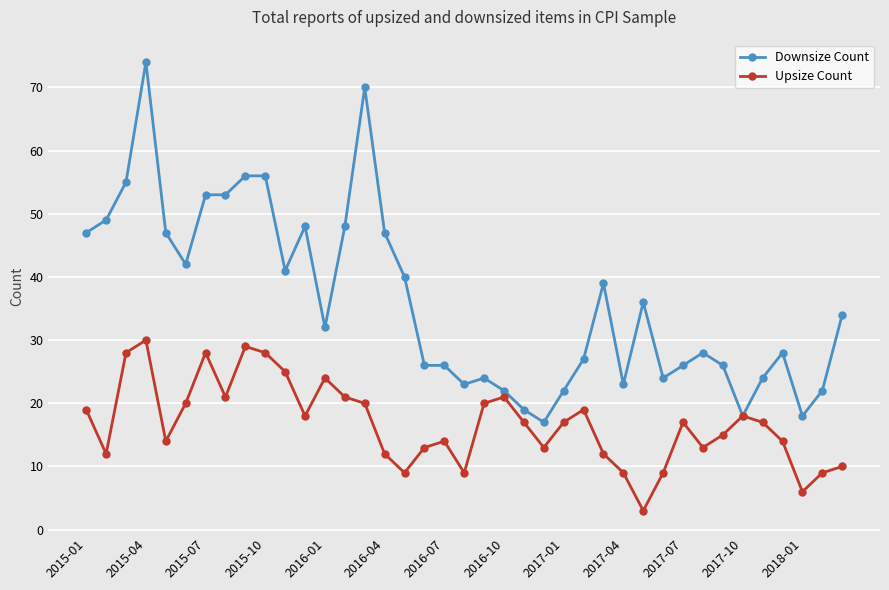

How many lines are shown in the chart?

2